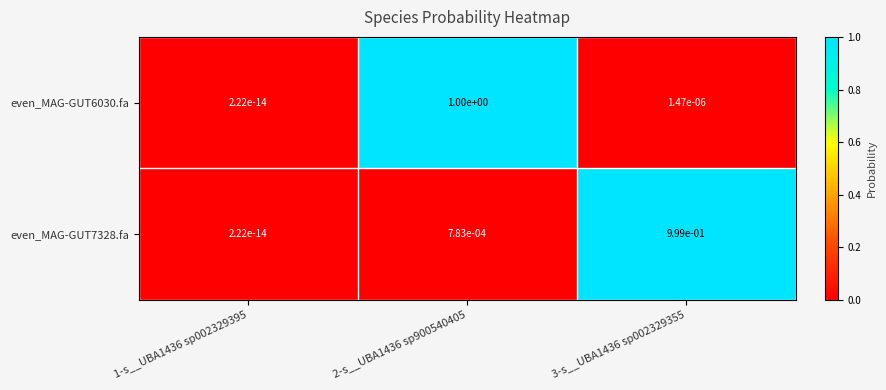

True or false: even_MAG-GUT7328.fa has a value of 0.0 at 2-s__UBA1436 sp900540405.

True